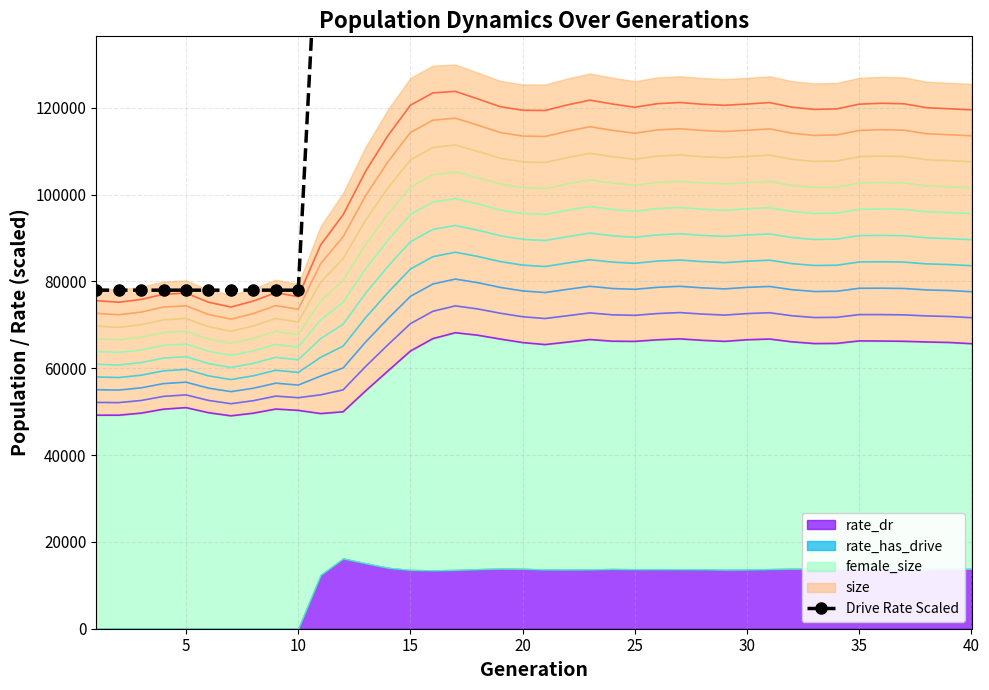

What is the maximum value shown in the chart?

207392.8